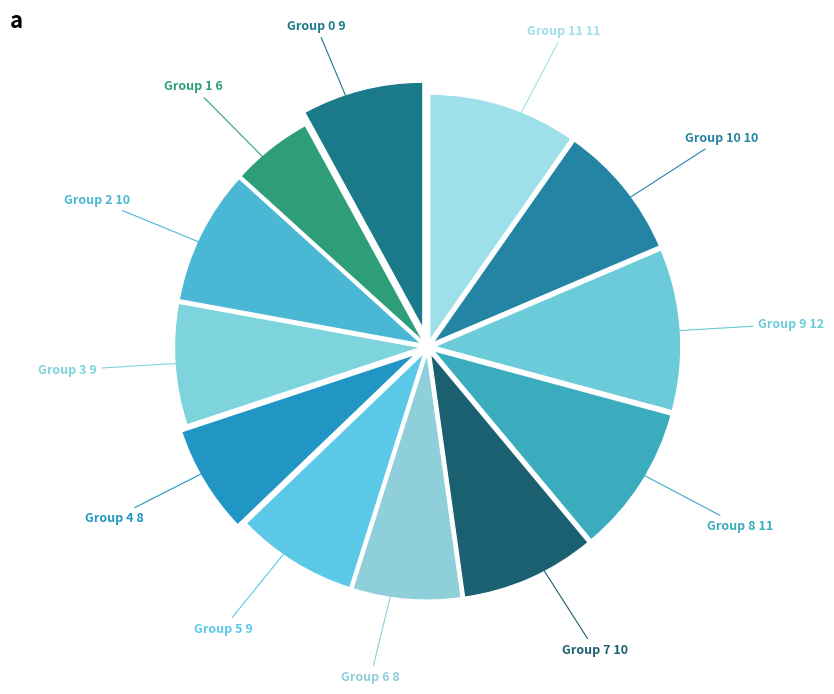

Is there a majority slice in this chart?

No